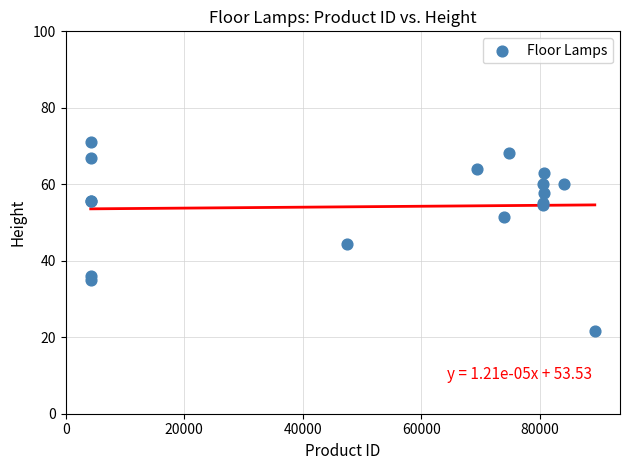

What Y value in the scatter plot is closest to 46?

44.4